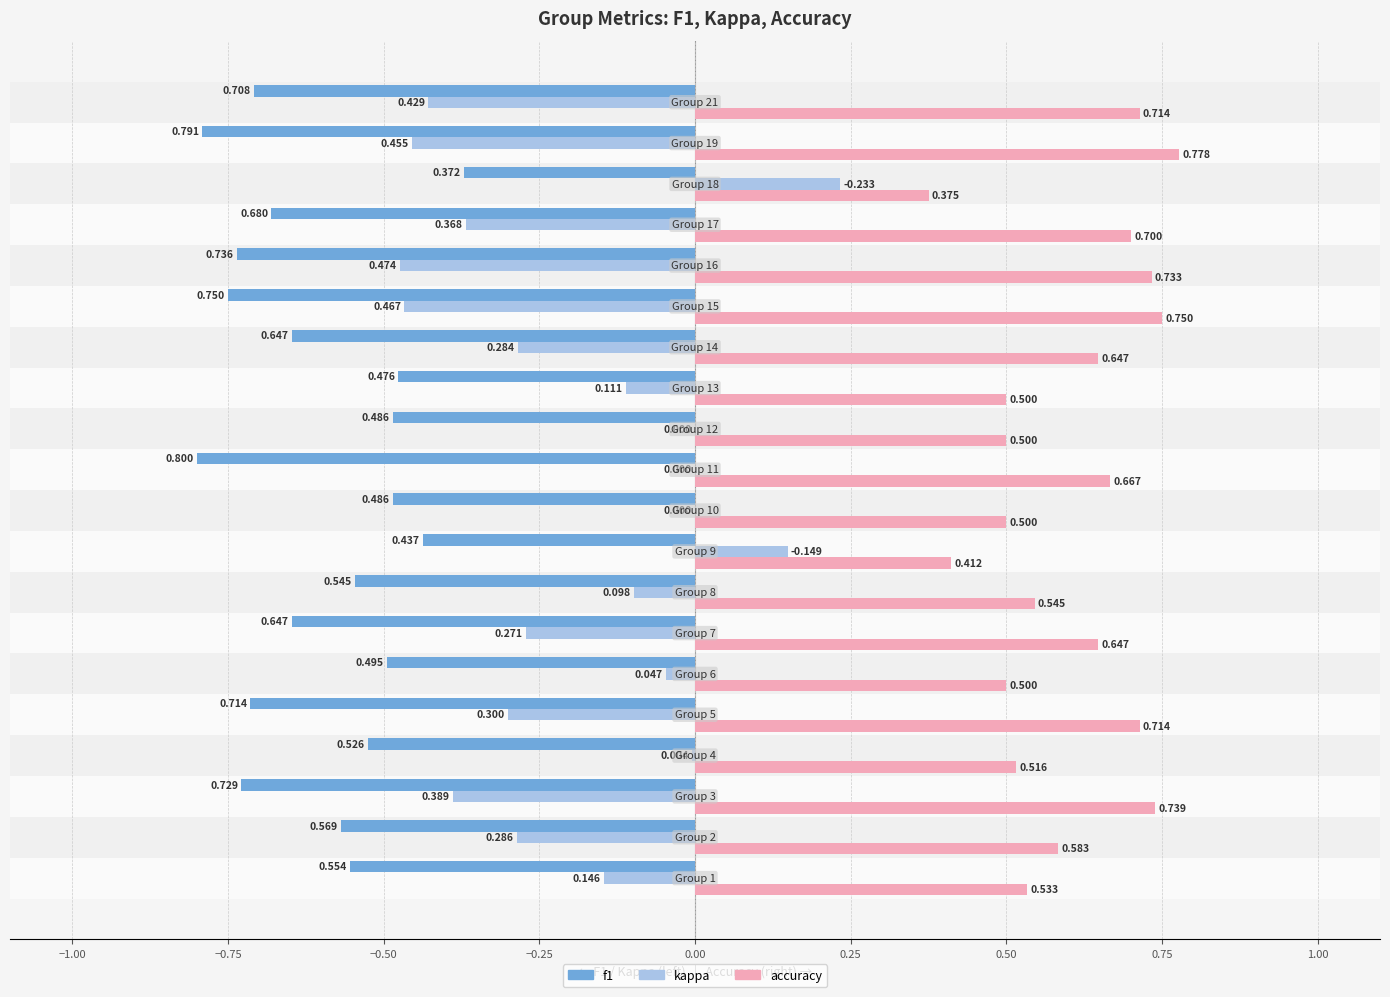

What are all the series names shown in the legend?

f1, kappa, accuracy